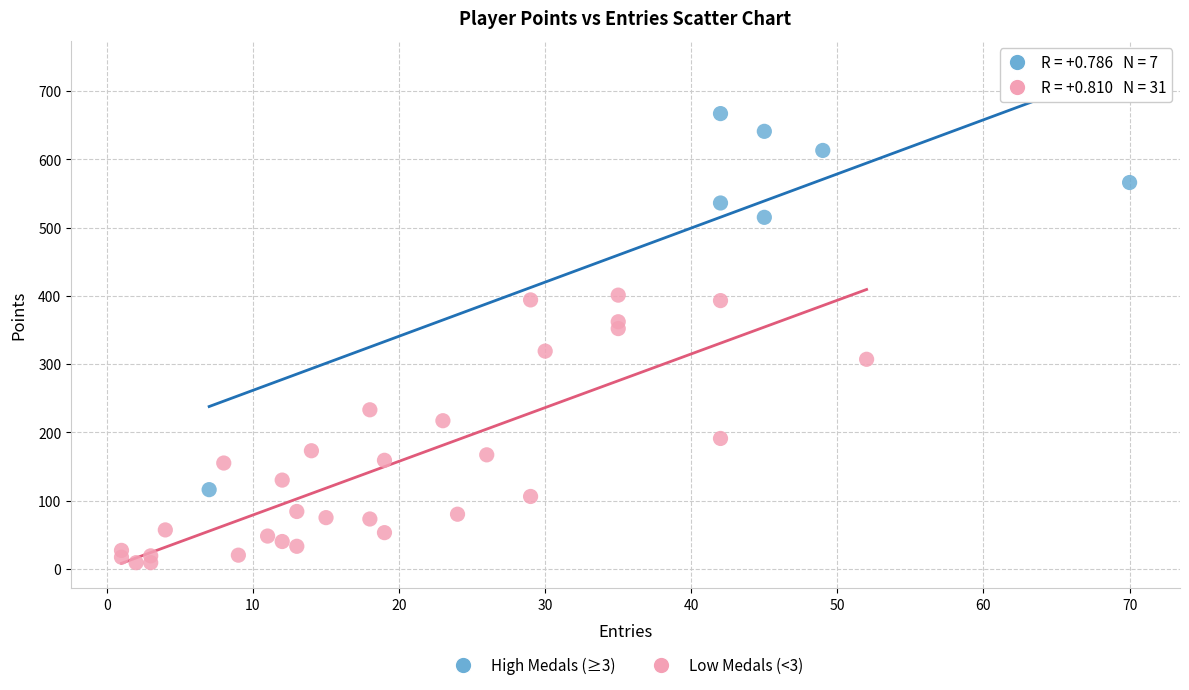

Which series has the largest Y range (max minus min)?

High Medals (≥3)